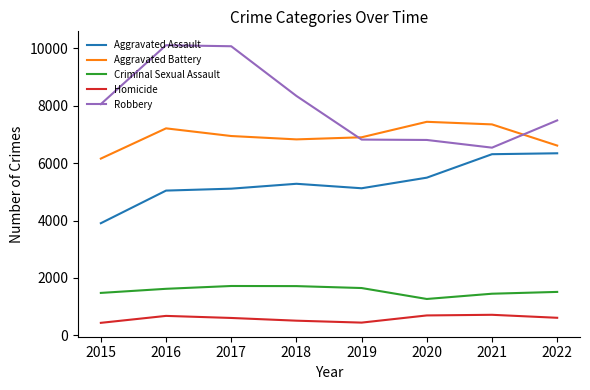

Count the number of categories in the chart.

8